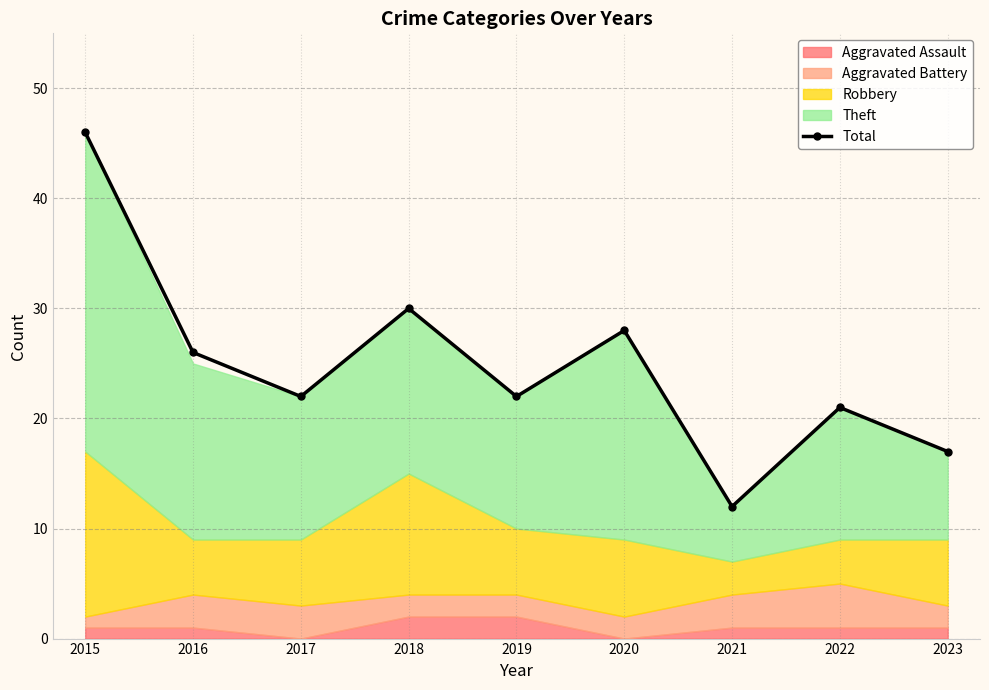

How many categories are shown in the chart?

9